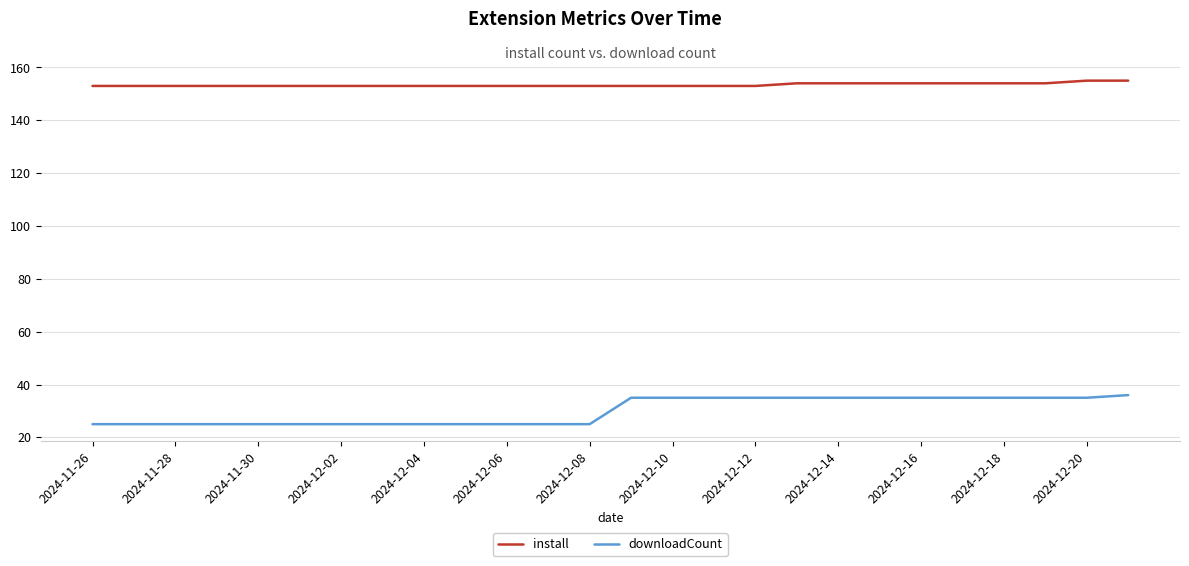

List the series in order of their overall mean, highest first.

install, downloadCount